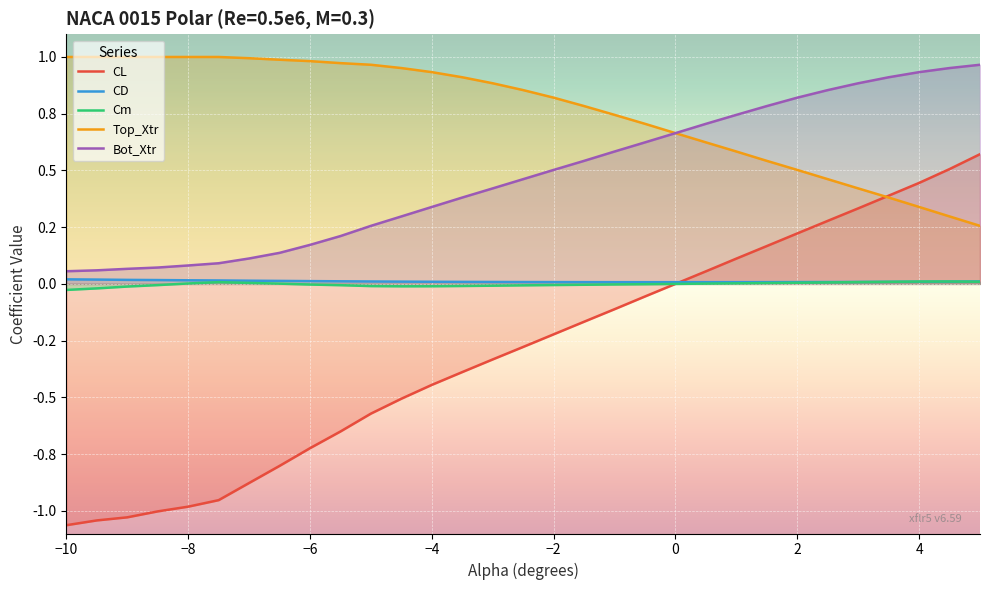

In CD, how many points are lower than both neighbors (excluding endpoints)?

1